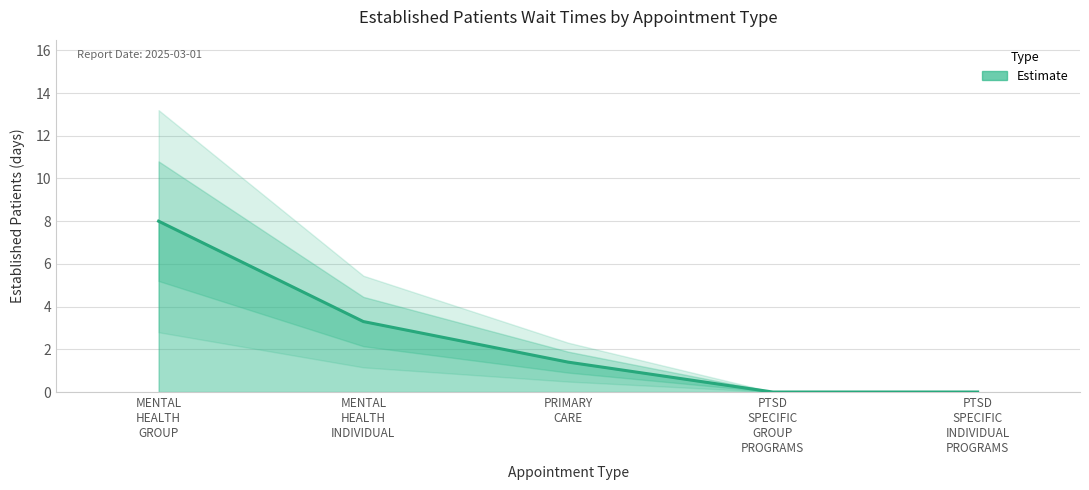

At which label is the value closest to 4?

MENTAL HEALTH INDIVIDUAL